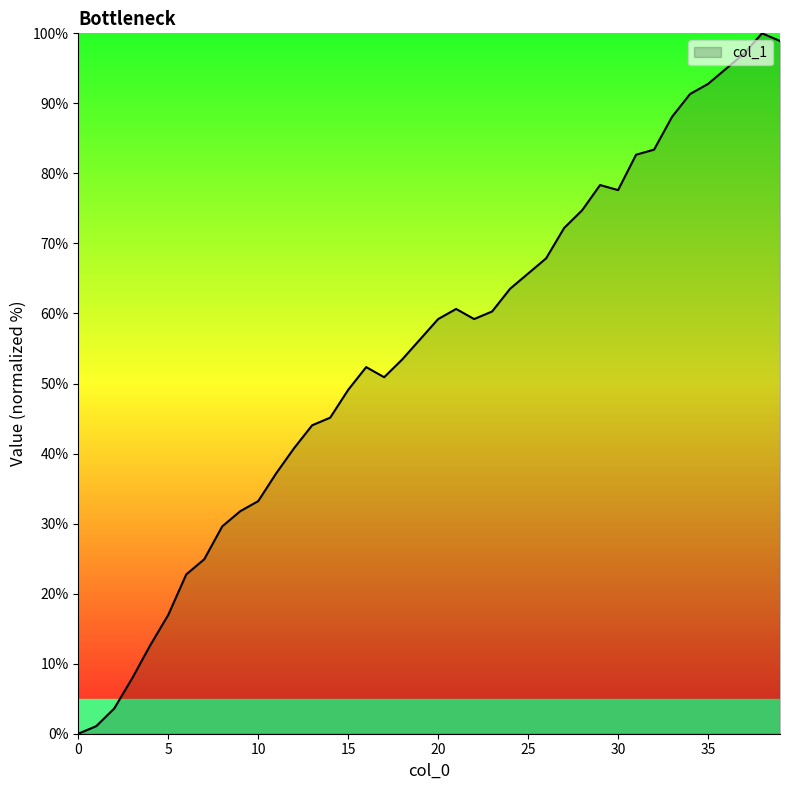

What is the greatest value displayed?

100.0